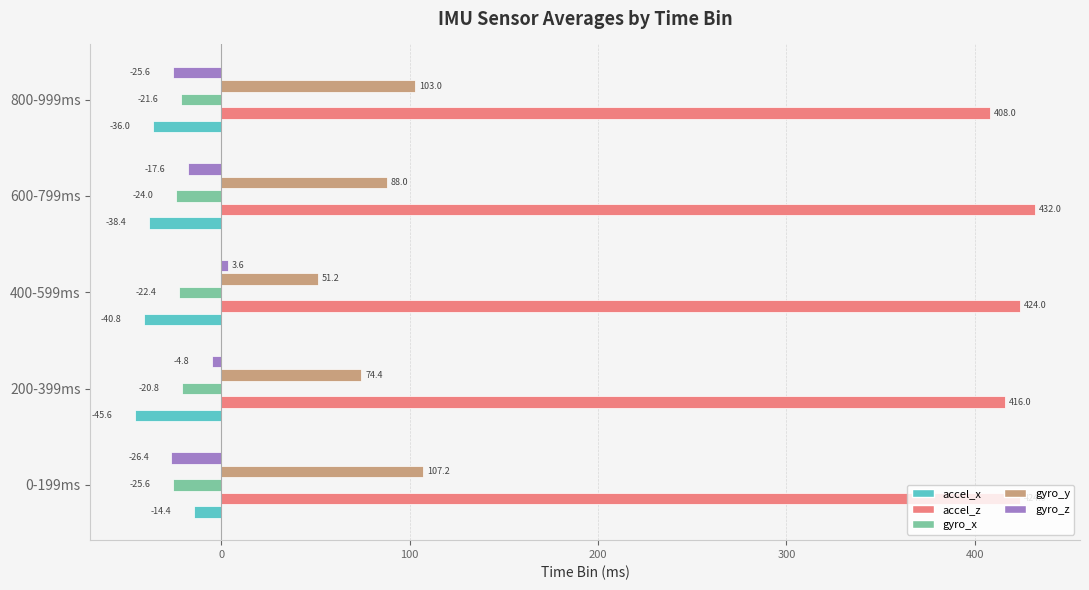

Rank the series by their maximum value, from highest to lowest.

accel_z, gyro_y, gyro_z, accel_x, gyro_x